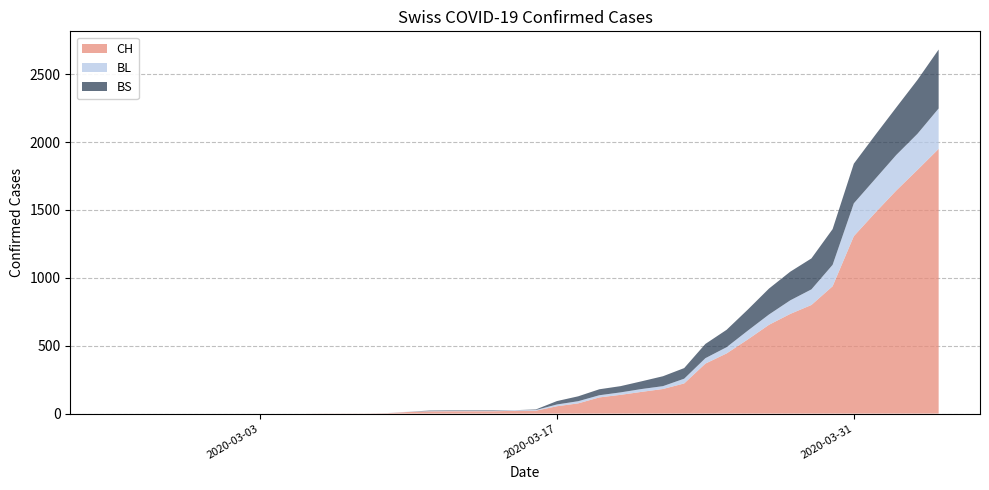

Reading right to left, what are all the values shown in this chart?

CH: 2020-04-04=1950	2020-04-03=1795	2020-04-02=1643	2020-04-01=1478	2020-03-31=1307	2020-03-30=938	2020-03-29=800	2020-03-28=734	2020-03-27=654	2020-03-26=546	2020-03-25=443	2020-03-24=368	2020-03-23=222	2020-03-22=181	2020-03-21=160	2020-03-20=138	2020-03-19=119	2020-03-18=75	2020-03-17=54	2020-03-16=21	2020-03-15=20	2020-03-14=17	2020-03-13=17	2020-03-12=17	2020-03-11=16	2020-03-10=12	2020-03-09=3	2020-03-08=1	2020-03-07=1	2020-03-06=1	2020-03-05=0	2020-03-04=0	2020-03-03=0	2020-03-02=0	2020-03-01=0	2020-02-29=0	2020-02-28=0	2020-02-27=0	2020-02-26=0	2020-02-25=0
BL: 2020-04-04=298	2020-04-03=266	2020-04-02=262	2020-04-01=249	2020-03-31=242	2020-03-30=158	2020-03-29=115	2020-03-28=100	2020-03-27=76	2020-03-26=65	2020-03-25=46	2020-03-24=40	2020-03-23=35	2020-03-22=21	2020-03-21=21	2020-03-20=18	2020-03-19=16	2020-03-18=16	2020-03-17=13	2020-03-16=5	2020-03-15=5	2020-03-14=2	2020-03-13=2	2020-03-12=2	2020-03-11=2	2020-03-10=2	2020-03-09=1	2020-03-08=0	2020-03-07=0	2020-03-06=0	2020-03-05=0	2020-03-04=0	2020-03-03=0	2020-03-02=0	2020-03-01=0	2020-02-29=0	2020-02-28=0	2020-02-27=0	2020-02-26=0	2020-02-25=0
BS: 2020-04-04=434	2020-04-03=397	2020-04-02=350	2020-04-01=323	2020-03-31=292	2020-03-30=263	2020-03-29=228	2020-03-28=211	2020-03-27=191	2020-03-26=155	2020-03-25=128	2020-03-24=105	2020-03-23=78	2020-03-22=73	2020-03-21=57	2020-03-20=46	2020-03-19=44	2020-03-18=36	2020-03-17=25	2020-03-16=4	2020-03-15=0	2020-03-14=4	2020-03-13=4	2020-03-12=4	2020-03-11=4	2020-03-10=0	2020-03-09=0	2020-03-08=0	2020-03-07=0	2020-03-06=0	2020-03-05=0	2020-03-04=0	2020-03-03=0	2020-03-02=0	2020-03-01=0	2020-02-29=0	2020-02-28=0	2020-02-27=0	2020-02-26=0	2020-02-25=0